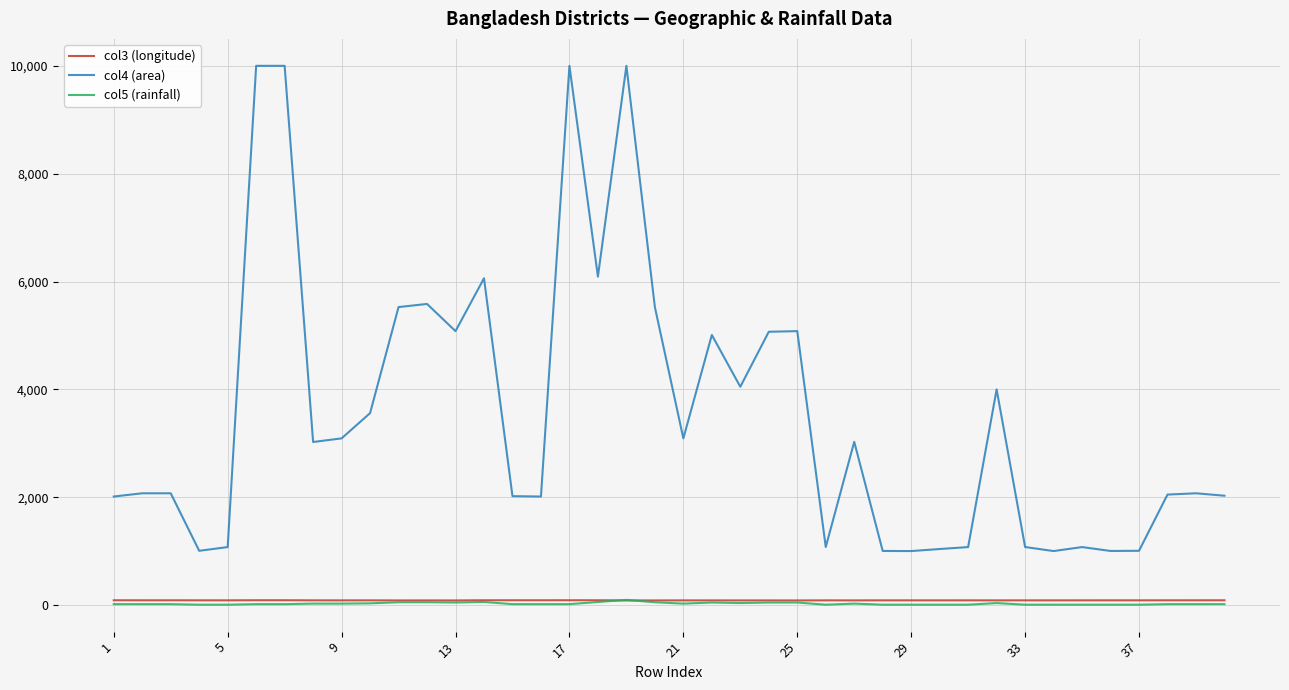

Which series has the largest total across all categories?

col4 (area)